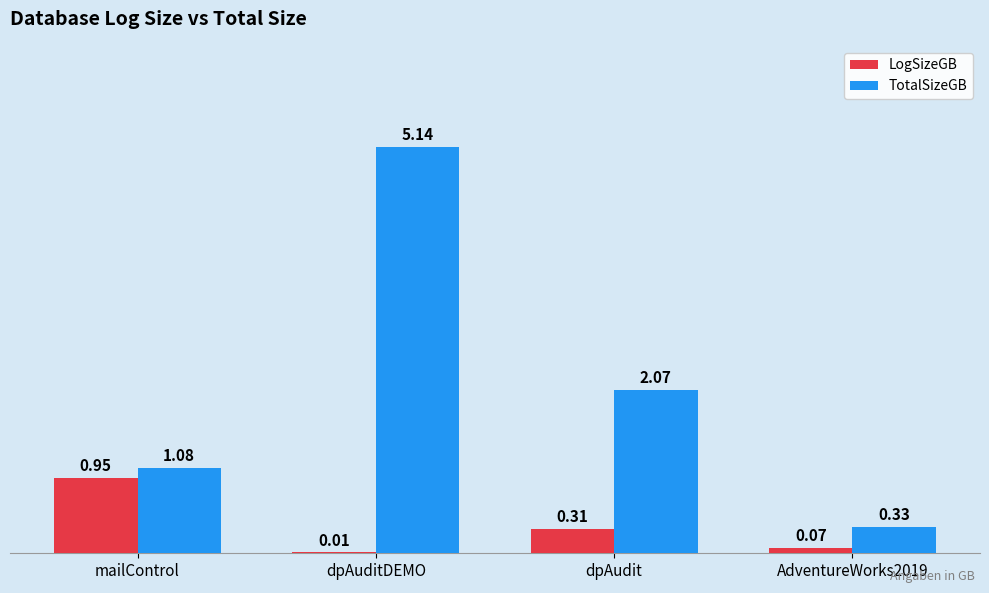

Which series has the largest range (max minus min)?

TotalSizeGB